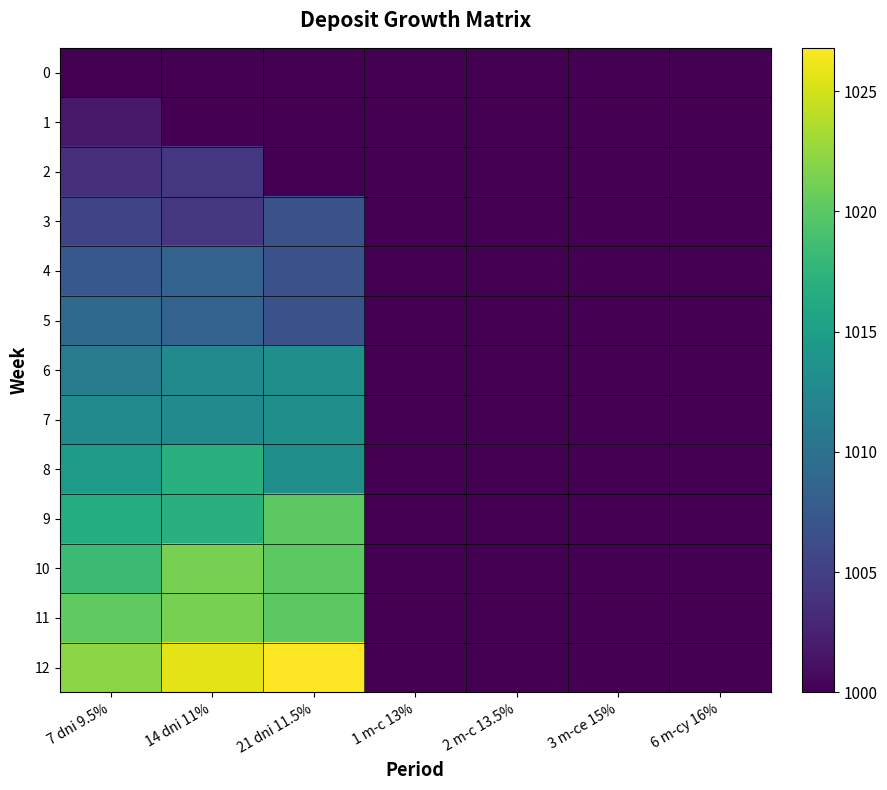

Which series has the largest total across all categories?

12